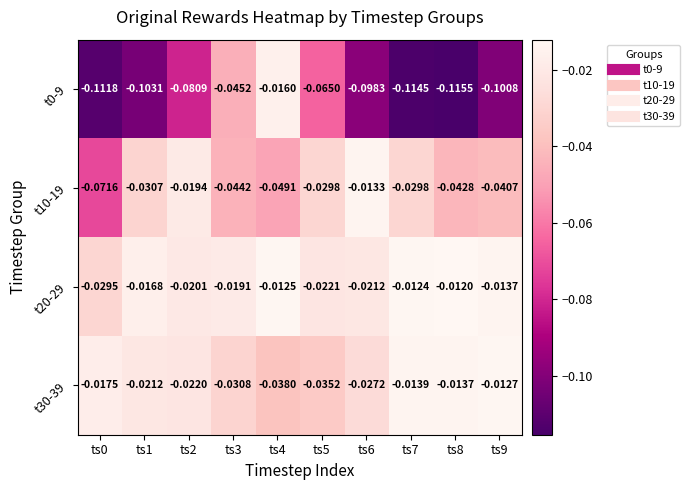

Is the value of t30-39 at ts8 greater than the value of t20-29 at ts0?

Yes